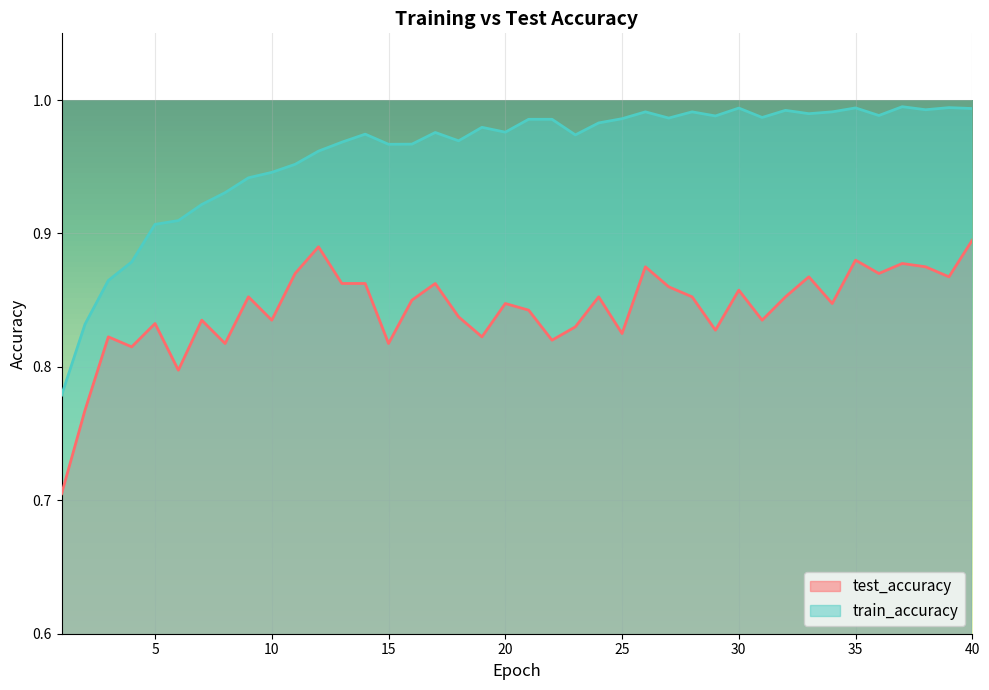

Reading right to left, extract all data points from this chart.

test_accuracy: 40=0.9	39=0.9	38=0.9	37=0.9	36=0.9	35=0.9	34=0.8	33=0.9	32=0.9	31=0.8	30=0.9	29=0.8	28=0.9	27=0.9	26=0.9	25=0.8	24=0.9	23=0.8	22=0.8	21=0.8	20=0.8	19=0.8	18=0.8	17=0.9	16=0.8	15=0.8	14=0.9	13=0.9	12=0.9	11=0.9	10=0.8	9=0.9	8=0.8	7=0.8	6=0.8	5=0.8	4=0.8	3=0.8	2=0.8	1=0.7
train_accuracy: 40=1.0	39=1.0	38=1.0	37=1.0	36=1.0	35=1.0	34=1.0	33=1.0	32=1.0	31=1.0	30=1.0	29=1.0	28=1.0	27=1.0	26=1.0	25=1.0	24=1.0	23=1.0	22=1.0	21=1.0	20=1.0	19=1.0	18=1.0	17=1.0	16=1.0	15=1.0	14=1.0	13=1.0	12=1.0	11=1.0	10=0.9	9=0.9	8=0.9	7=0.9	6=0.9	5=0.9	4=0.9	3=0.9	2=0.8	1=0.8